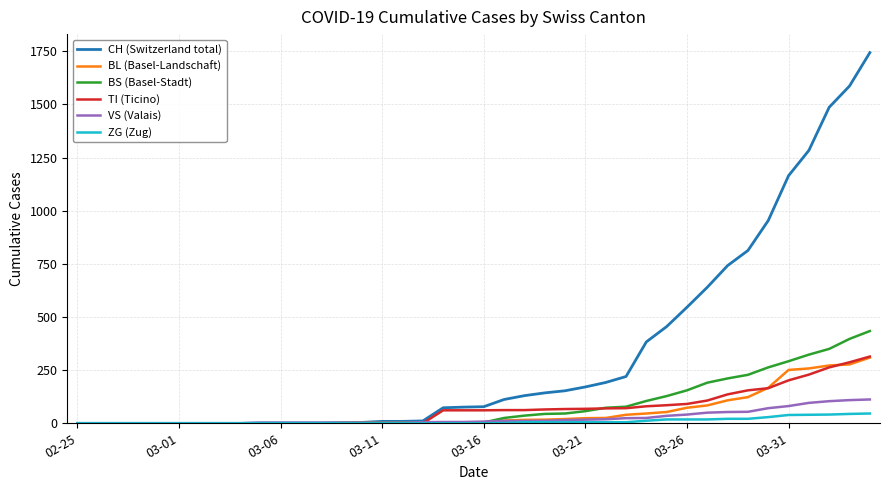

Which series has the widest spread of values?

CH (Switzerland total)